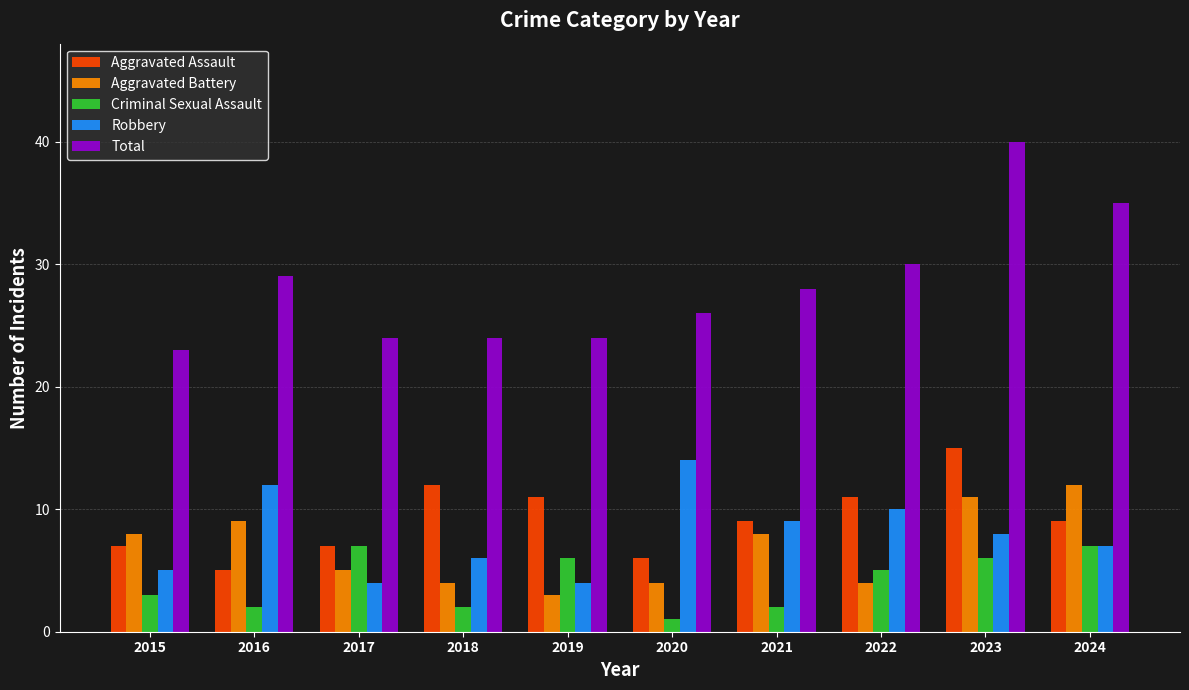

What is the value of the Criminal Sexual Assault bar at the 6th from the left?

1